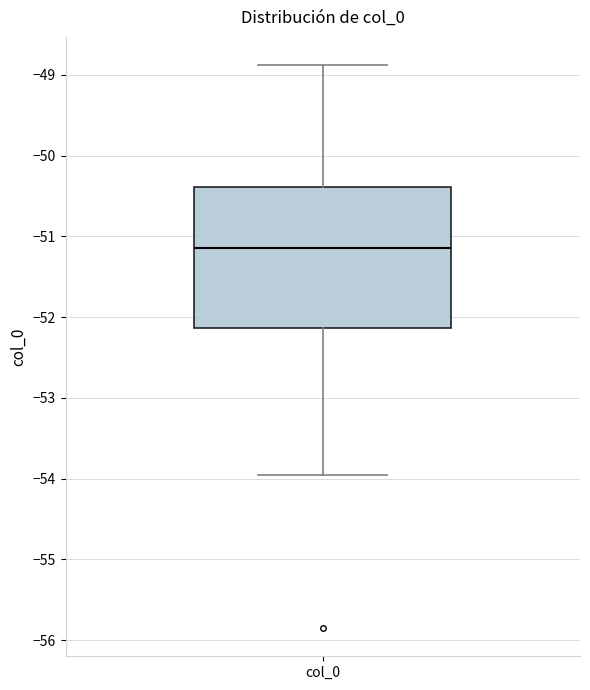

Transcribe this box plot: give where the median line is, the range the box spans, and where the two whiskers end, as read against the y-axis. The values are not printed on the chart, so give them approximately, as read against the axis.

median -51.1, box -52.1 to -50.4, whiskers -53.9 to -48.9